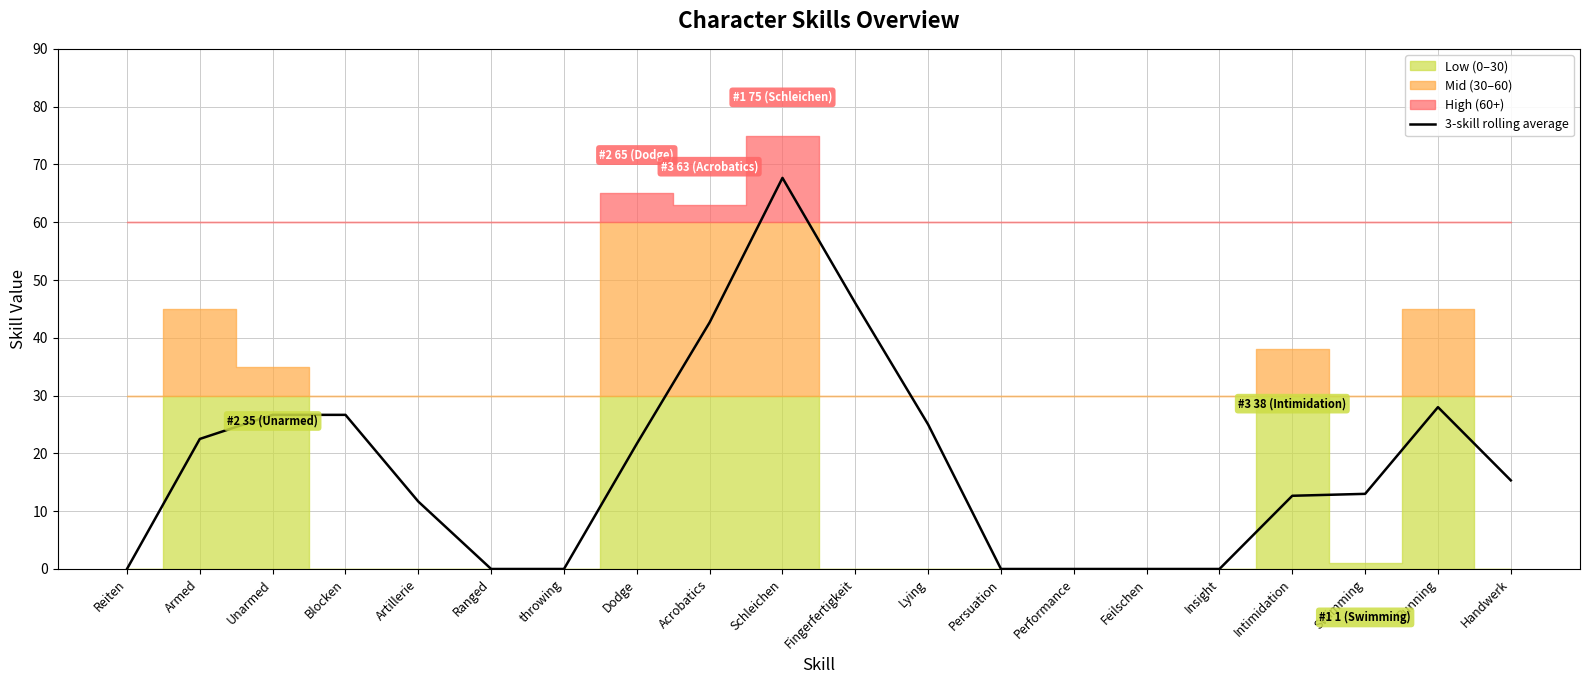

Is it true that 3-skill rolling average equals 28.0 at Running?

True